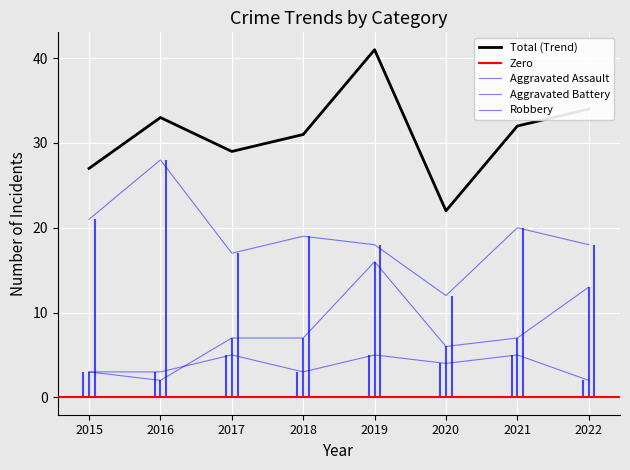

What is the difference between the highest and lowest values at 2015?

24